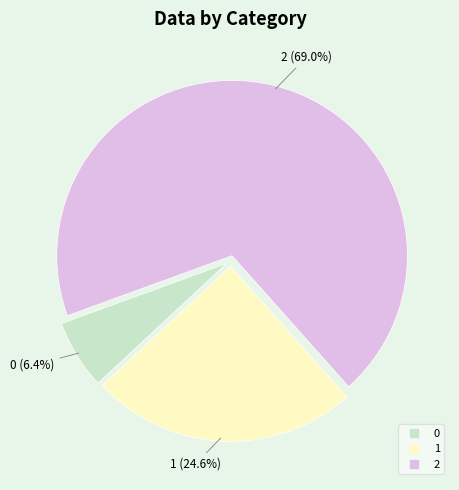

To the nearest percent, what is the difference between the largest and smallest slice percentages?

63%